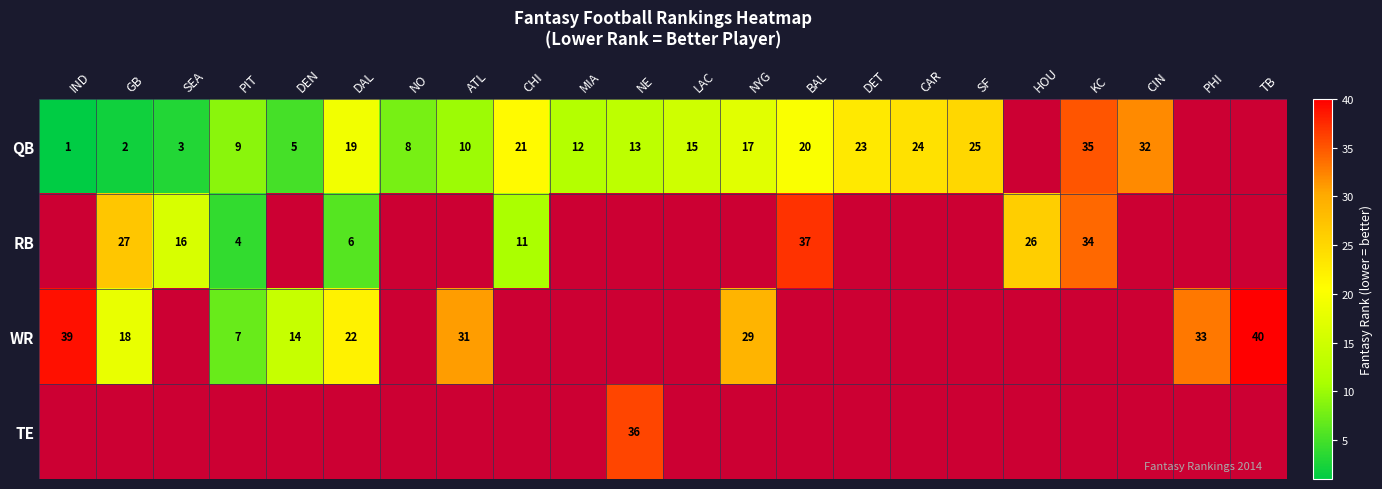

Is the value of WR at PHI greater than the value of QB at NYG?

Yes